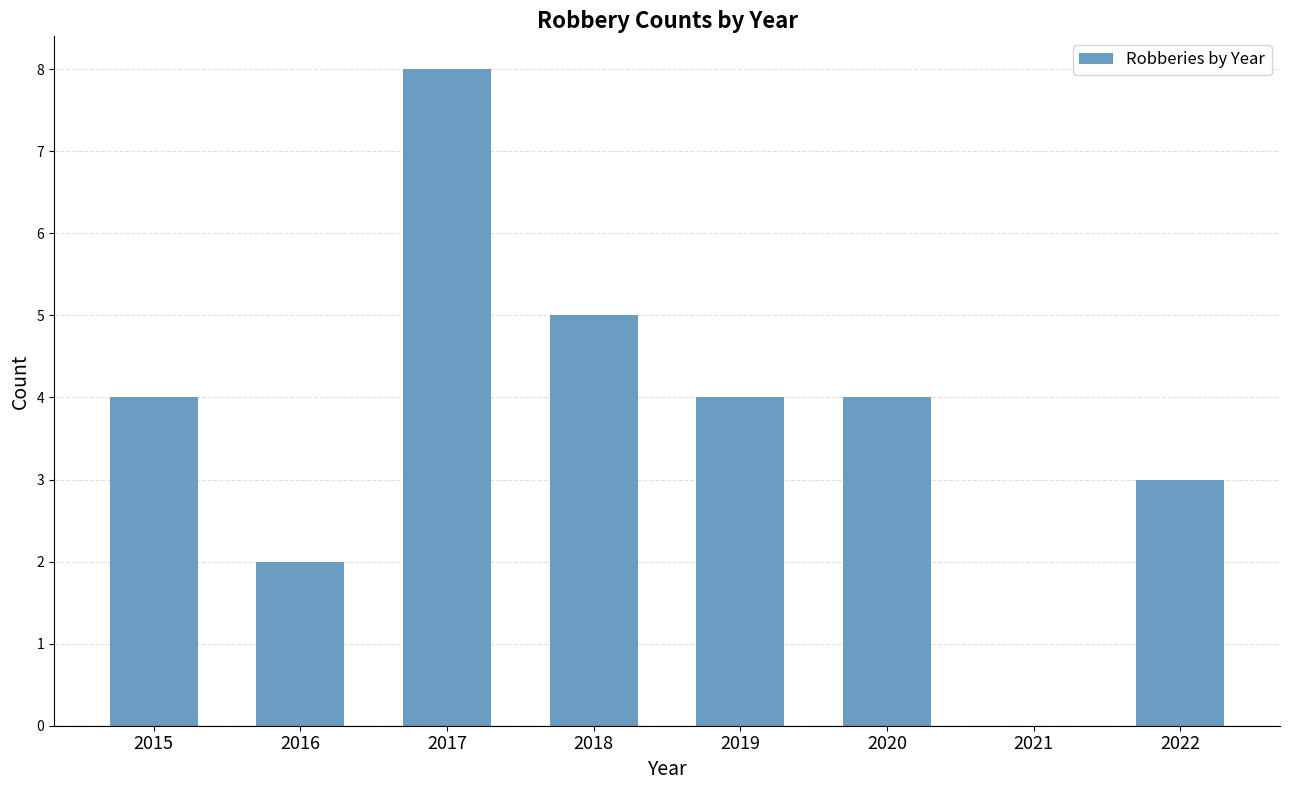

True or false: the data shows 8 at 2017.

True